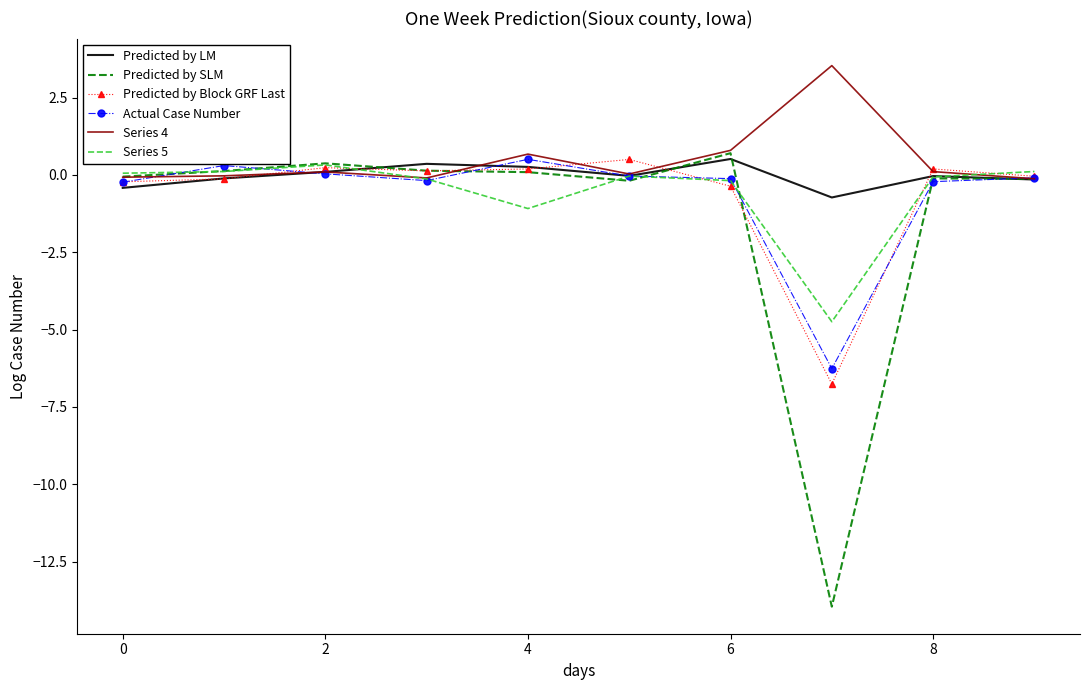

What is the maximum value shown in the chart?

3.5